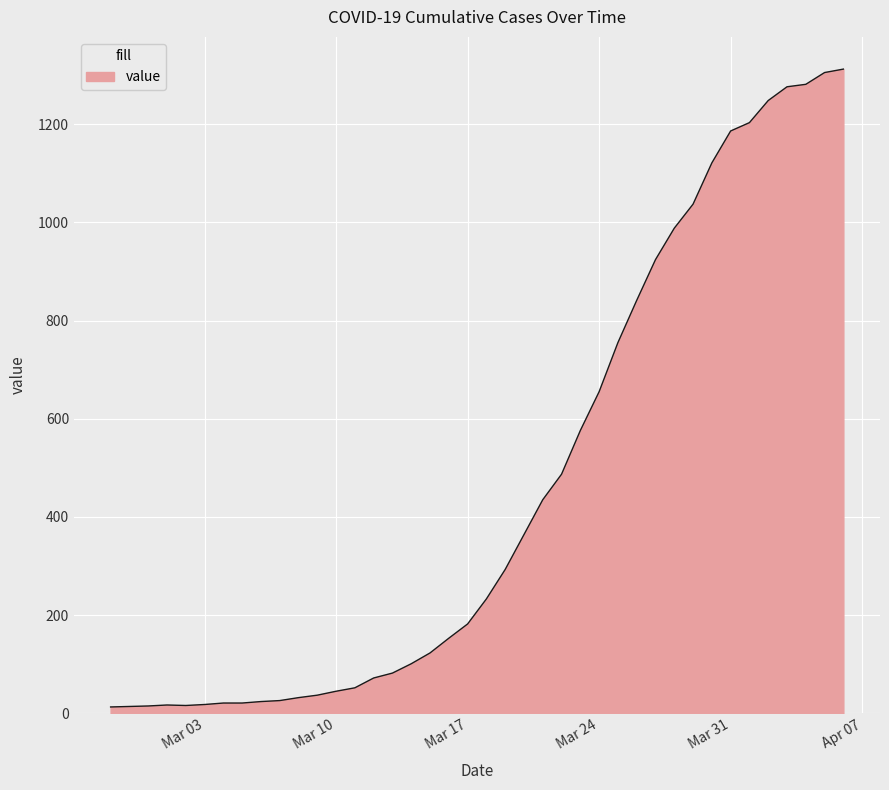

What is the greatest value displayed?

1312